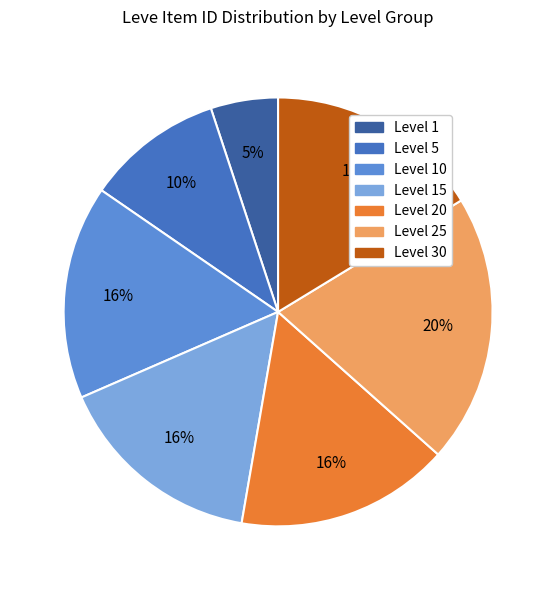

To the nearest percent, what is the average slice percentage?

14%